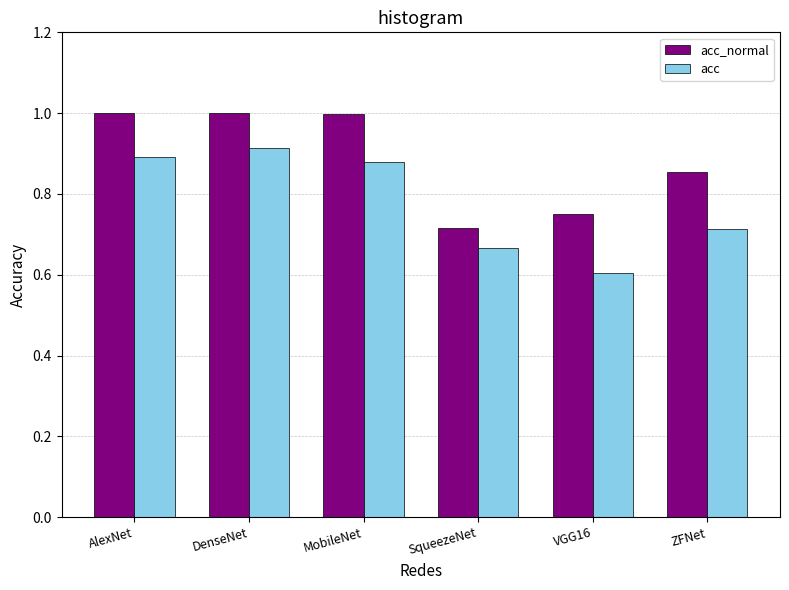

Is it true that acc equals 0.4 at SqueezeNet?

False